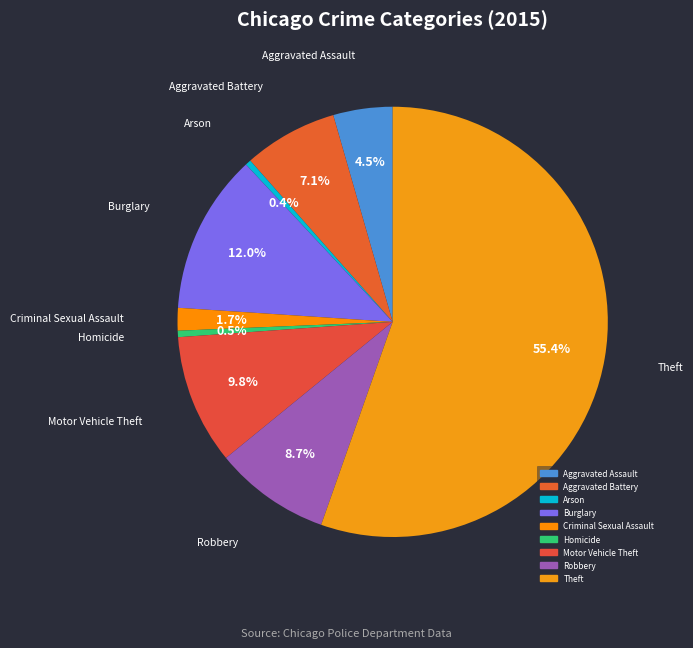

Does Theft account for over 50% of the chart?

Yes